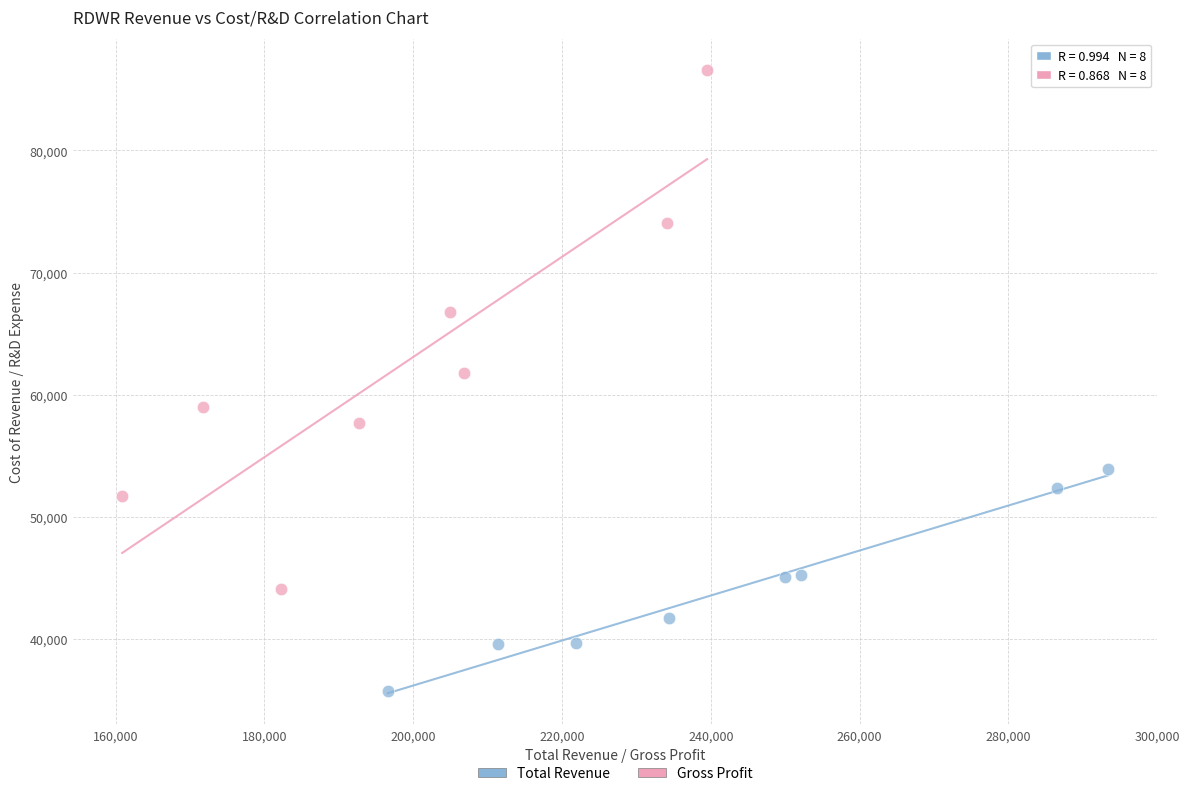

Which series has the widest spread of Y values?

Gross Profit